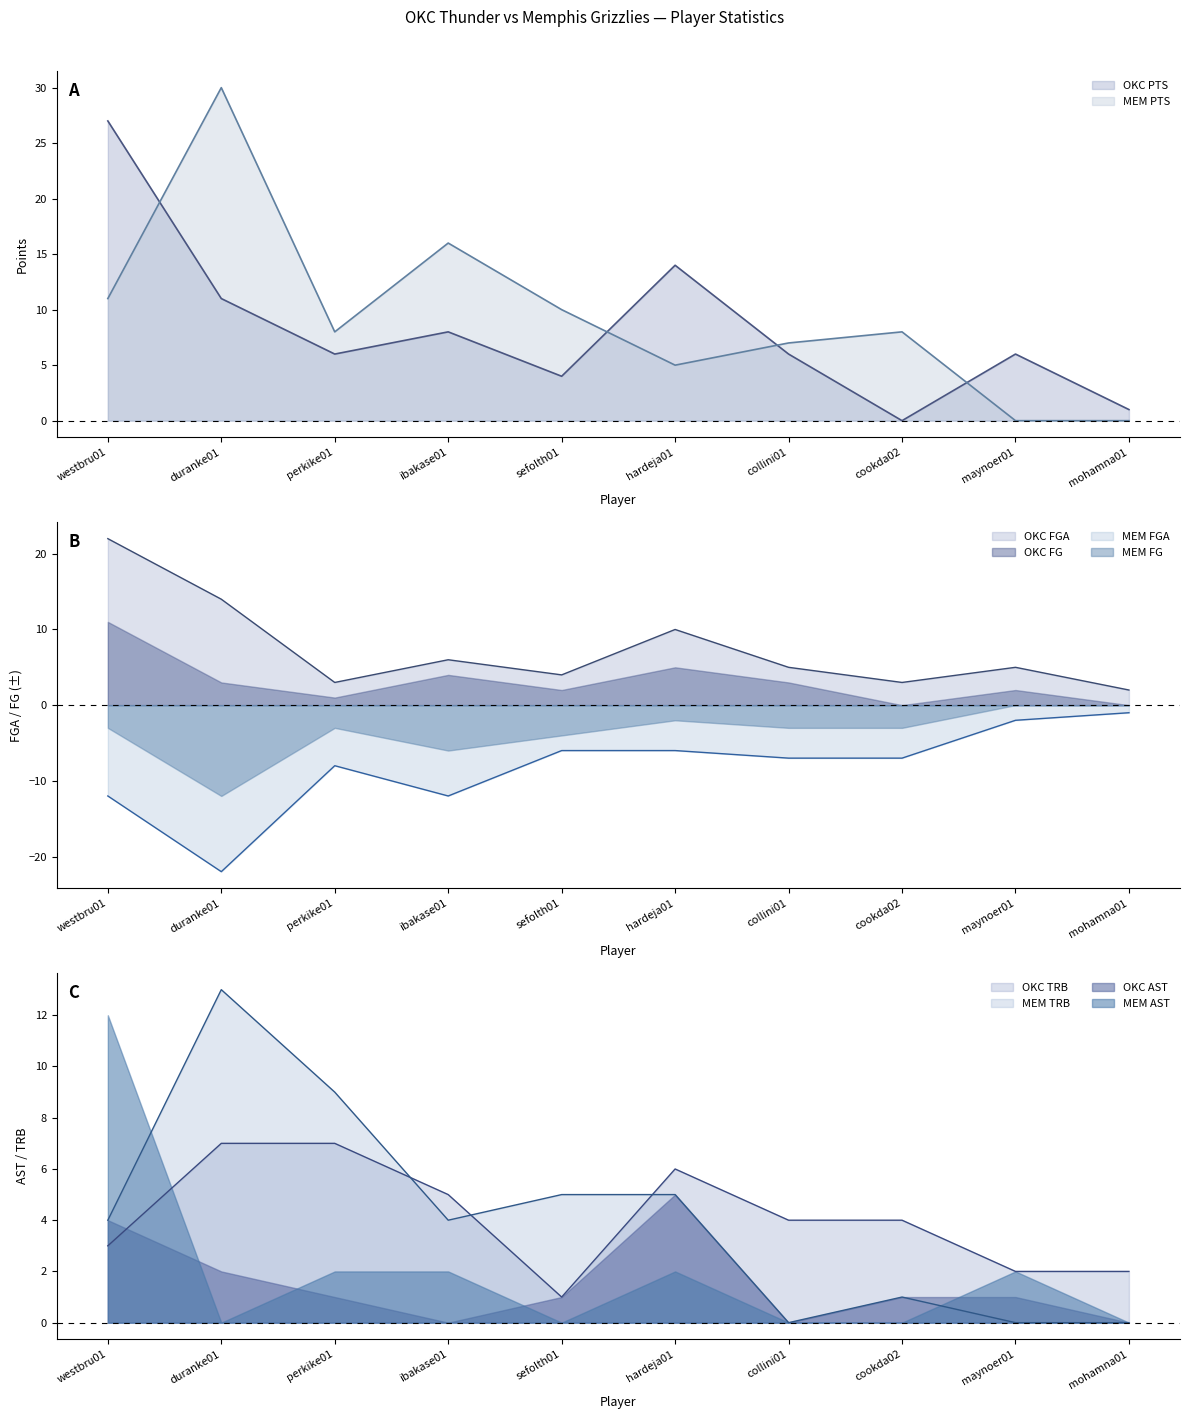

Does the chart have visible grid lines?

No